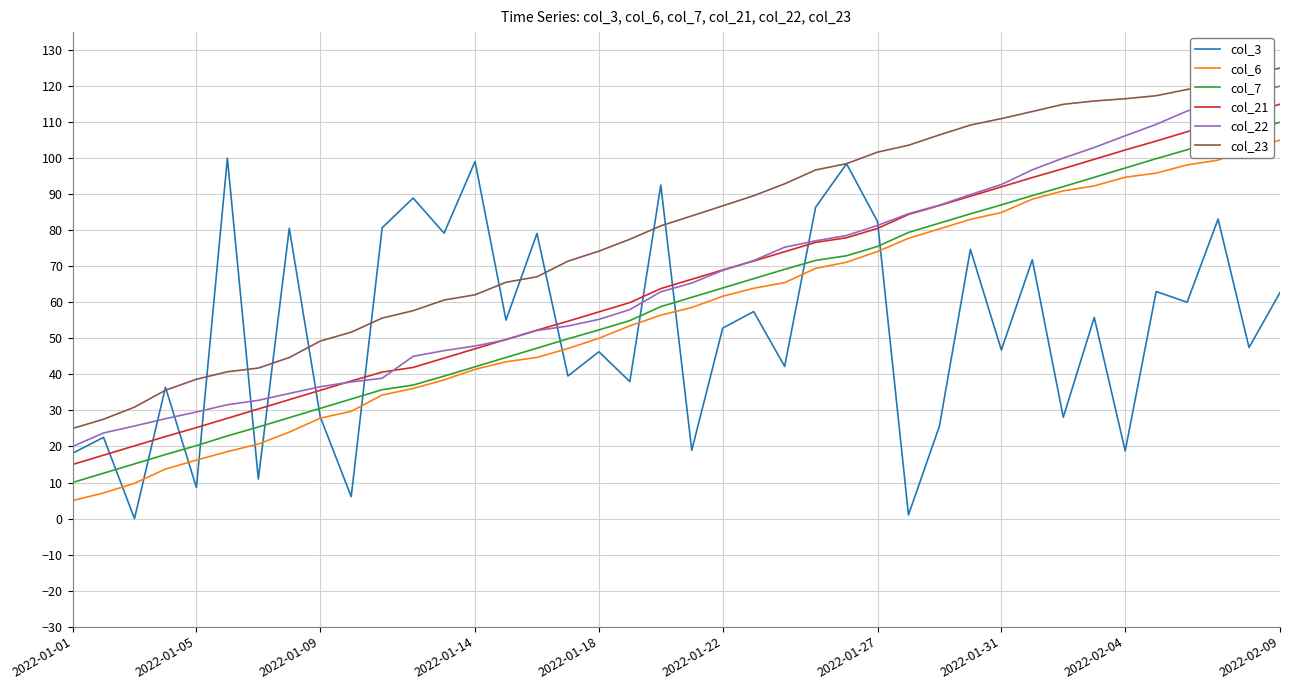

True or false: col_23 and col_21 intersect in this chart.

False